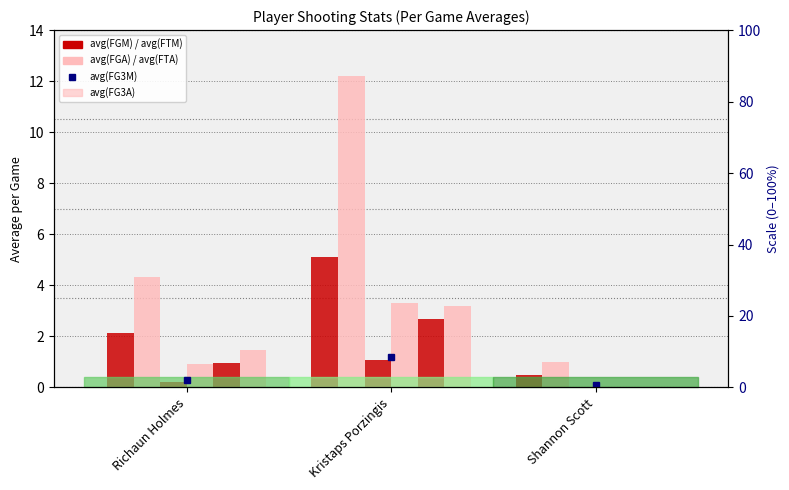

What are all the series names shown in the legend?

avg(FGM), avg(FGA), avg(FG3M), avg(FG3A), avg(FTM), avg(FTA)